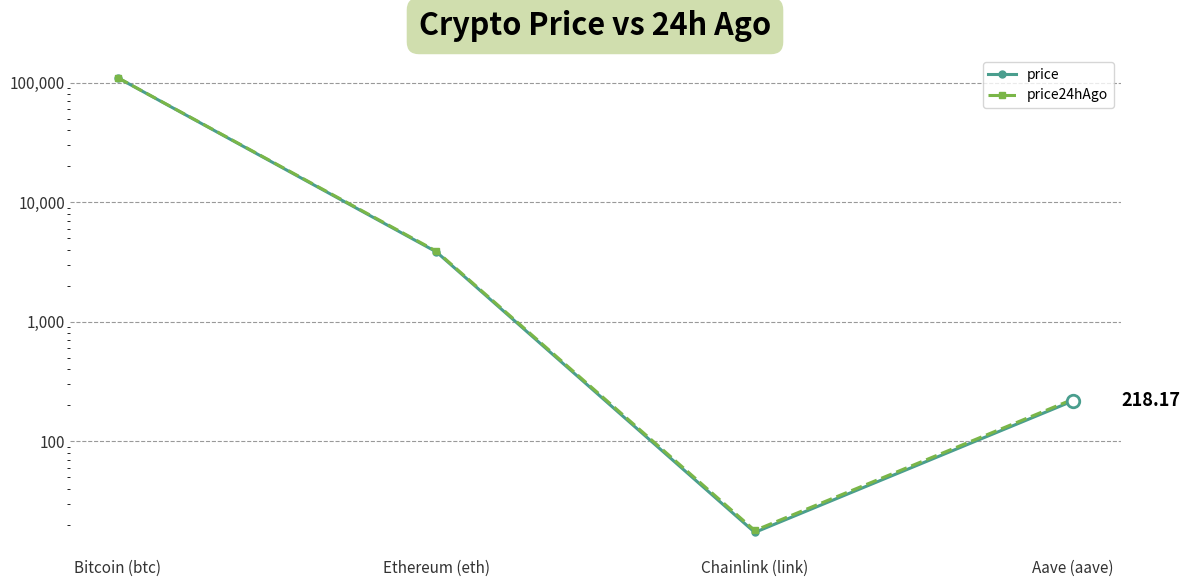

True or false: price24hAgo and price intersect in this chart.

False